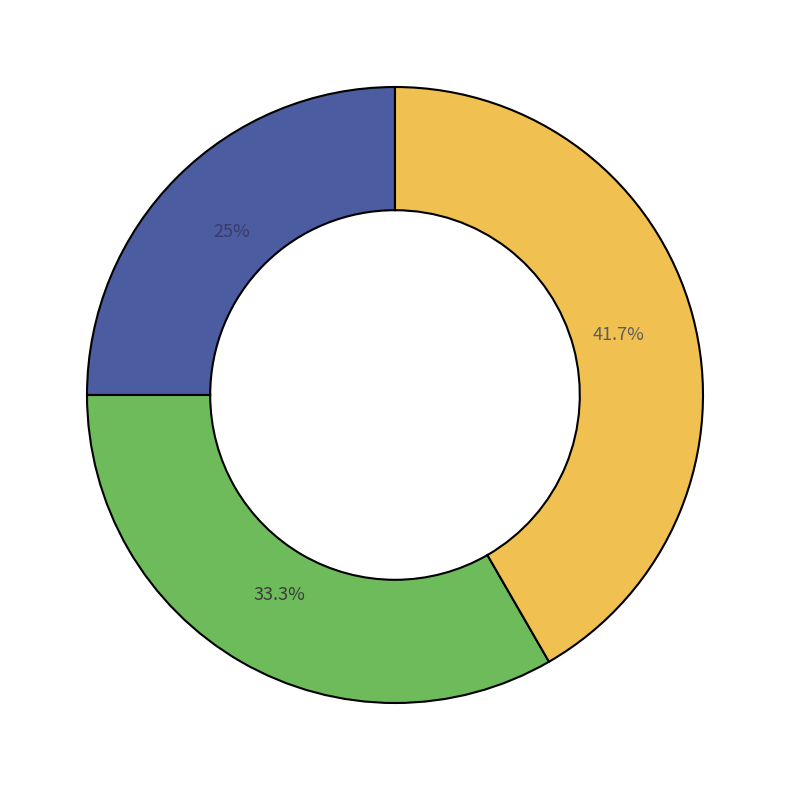

Does any single category account for the majority?

No